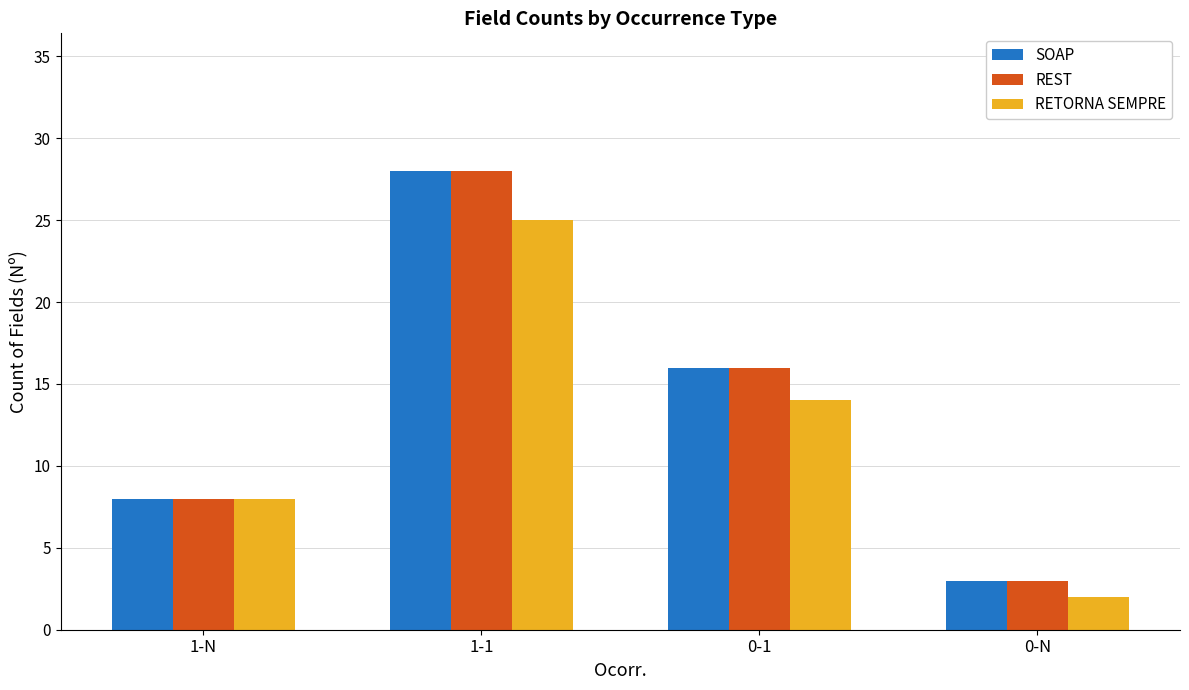

The value of SOAP at 1-1 is 28. True or false?

True